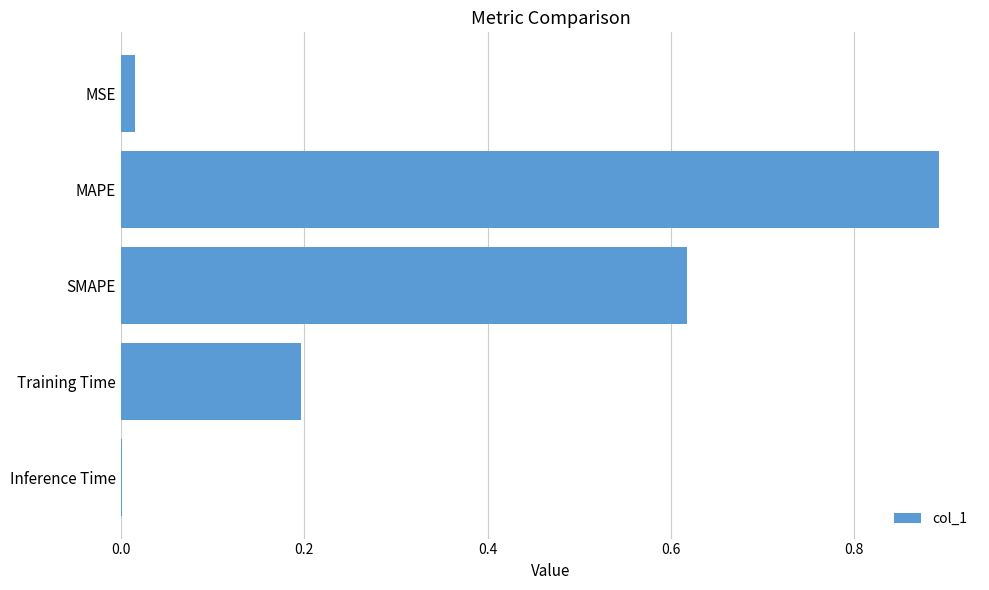

What is the sum of all values?

1.7